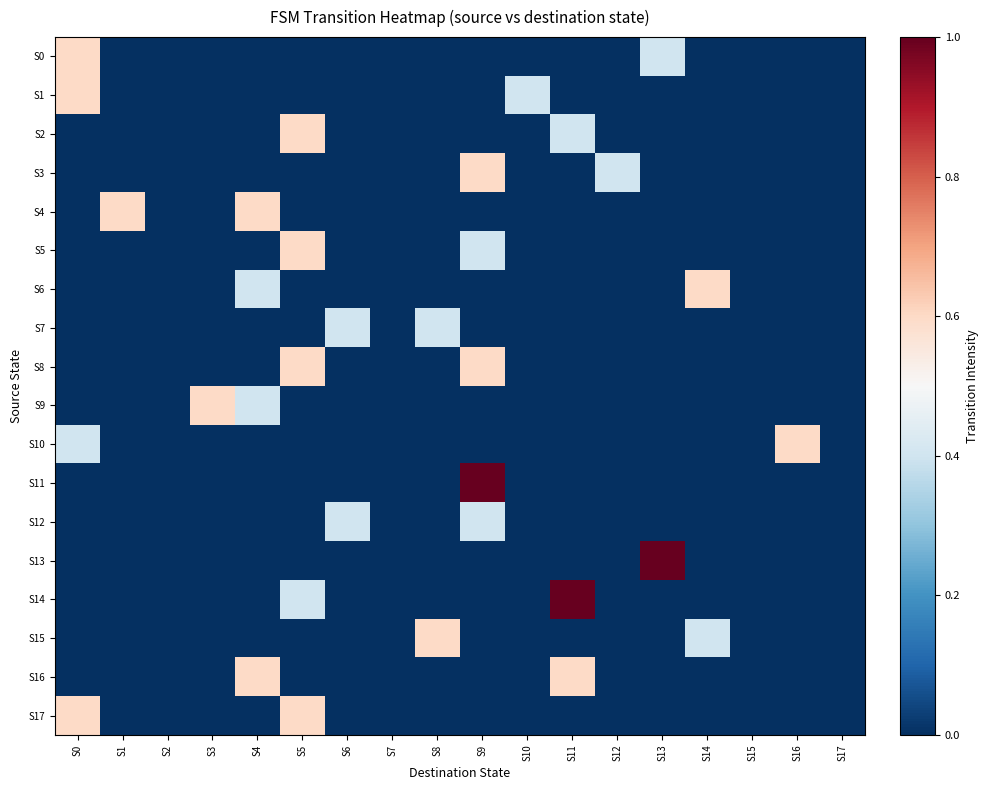

What is the total value across all series at S8?

1.0